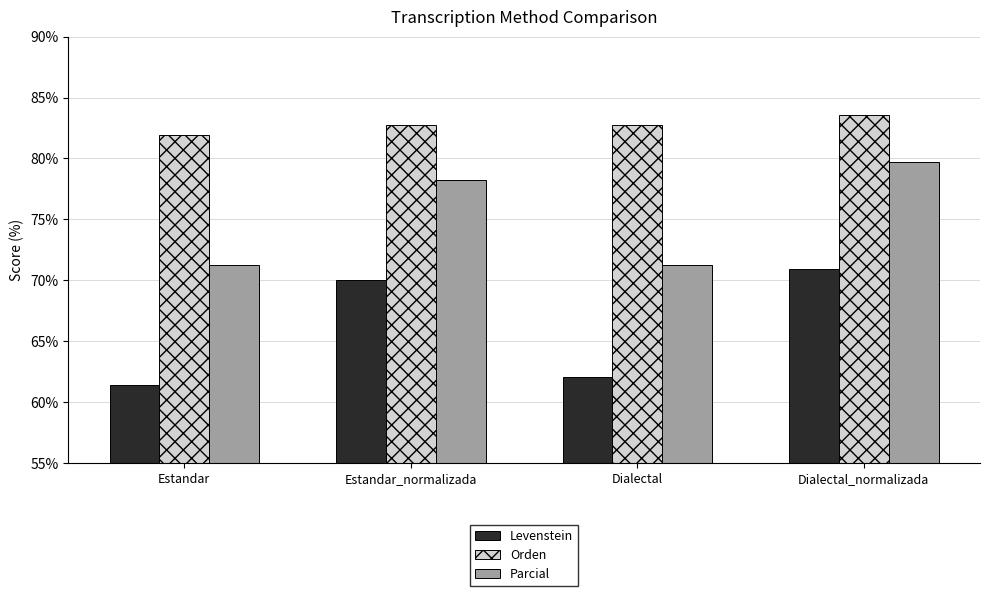

Which series has the largest range (max minus min)?

Levenstein